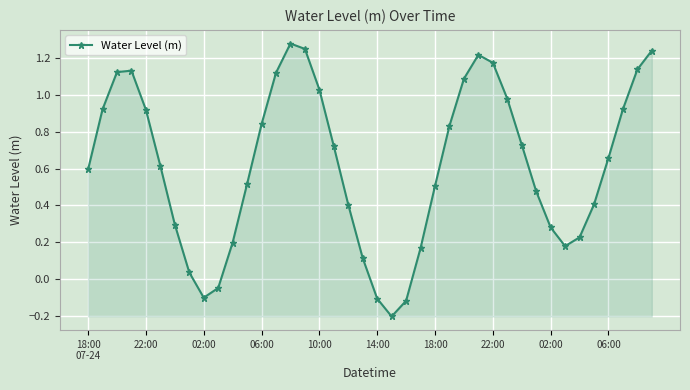

True or false: there are more than 0 points higher than both neighbors.

True